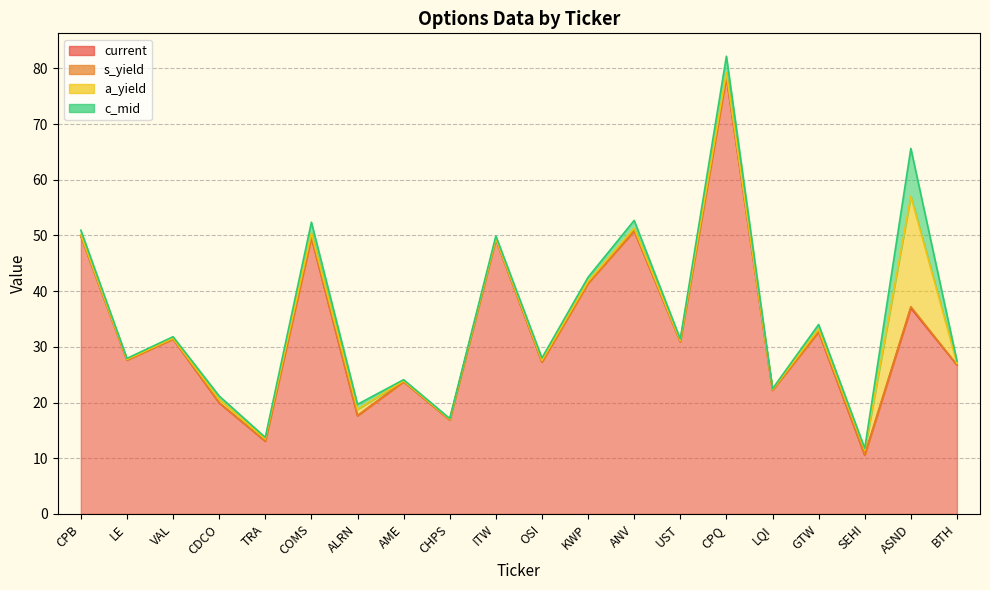

At how many categories does at least one series exceed 62?

1